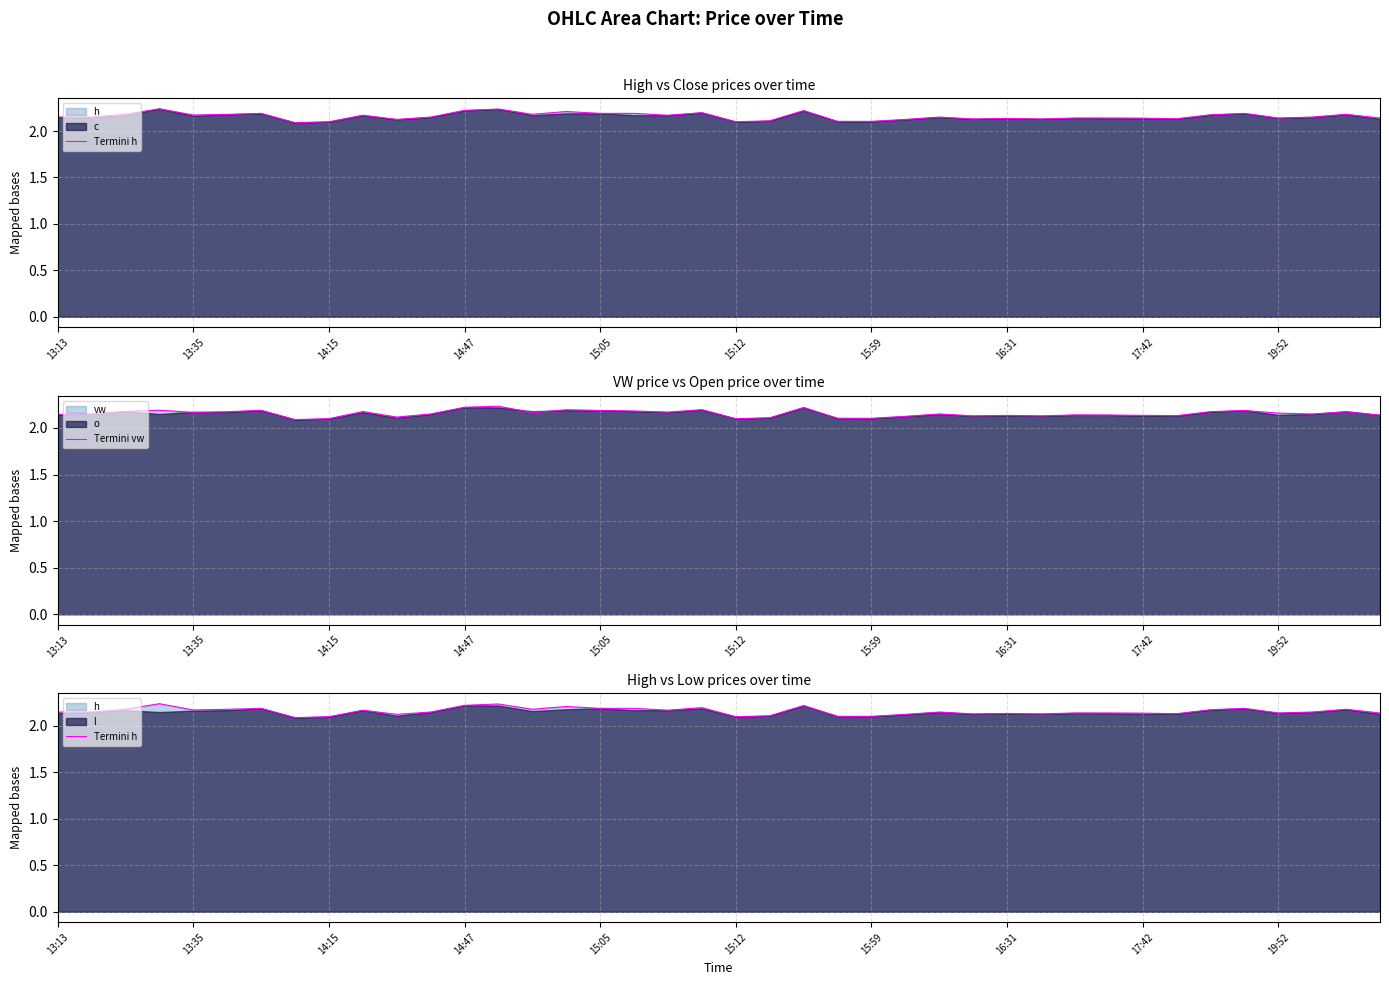

What is the total value across all series at 15:59?

4.2